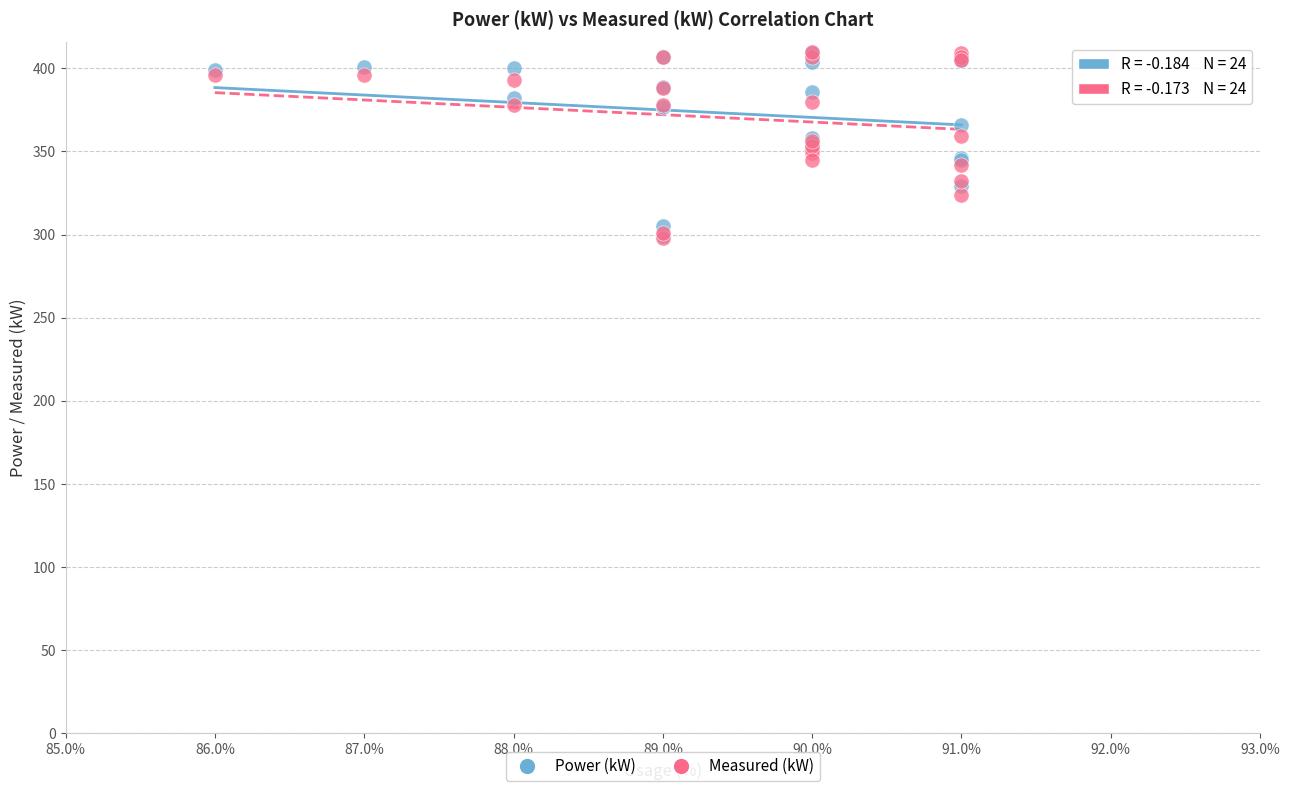

What are all the series names shown in the legend?

Power (kW), Measured (kW)